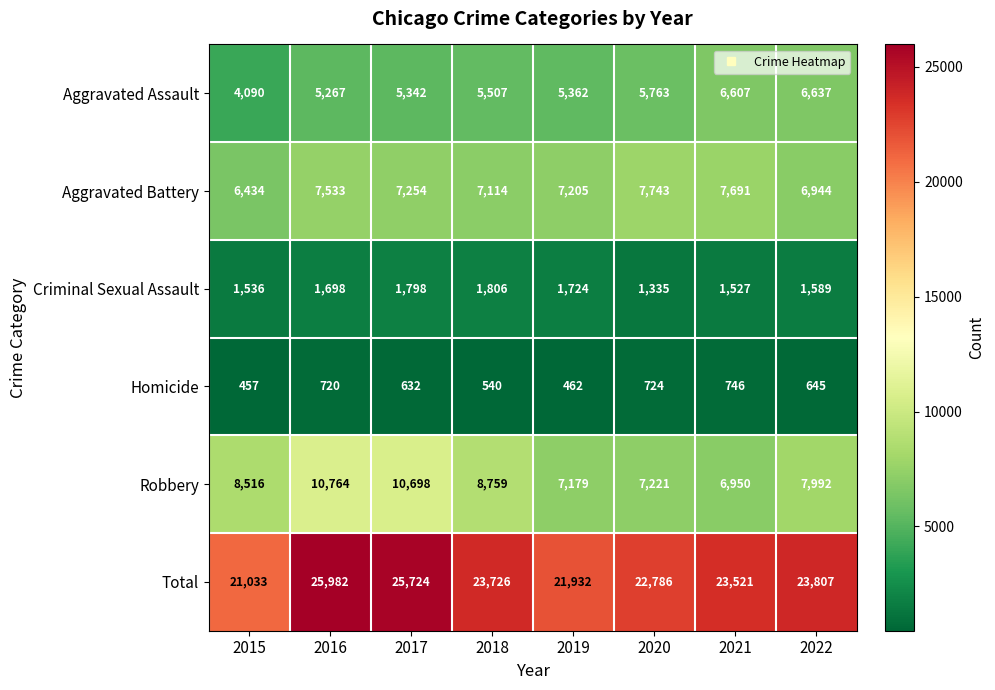

What is the total value across all series at 2017?

51448